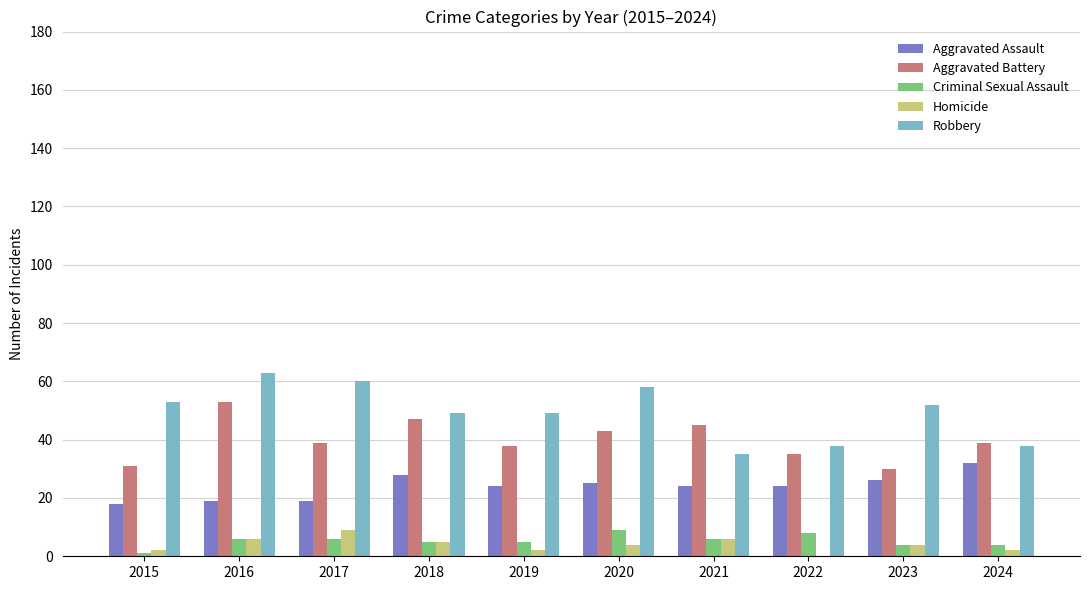

The value of Aggravated Battery at 2019 is 10. True or false?

False